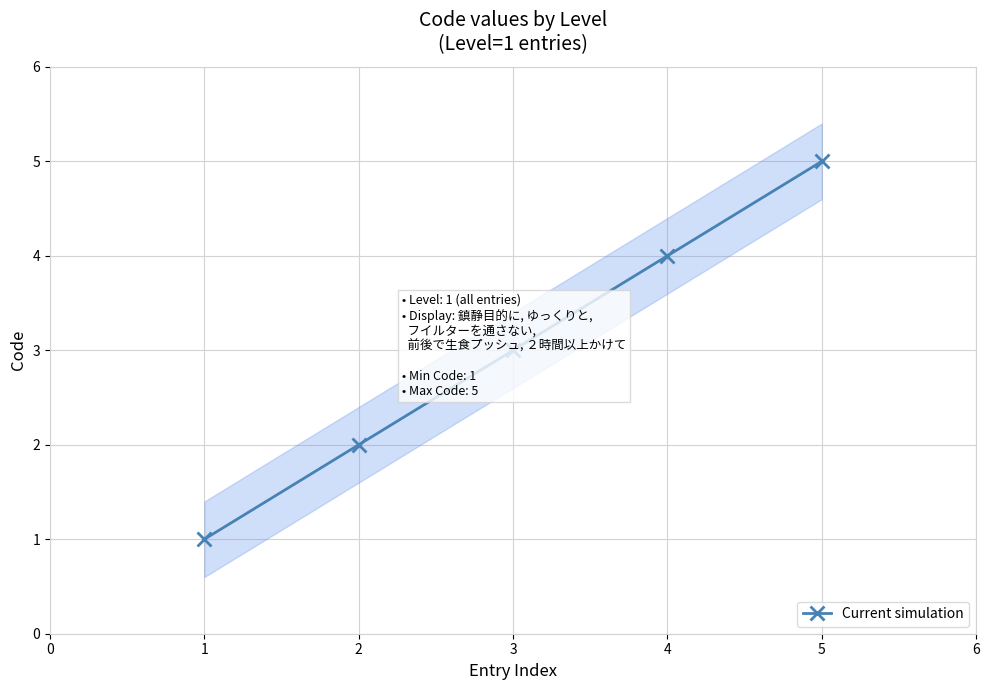

What is the average value?

3